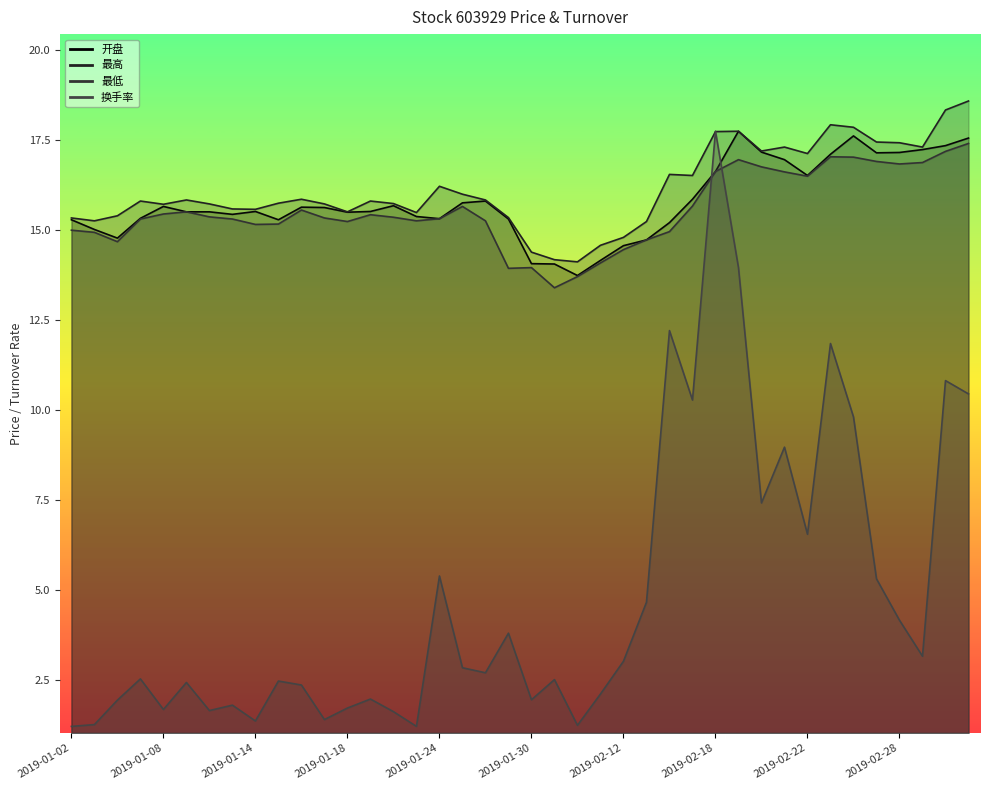

Is the value of 开盘 at 2019-01-09 greater than the value of 最高 at 2019-01-18?

No